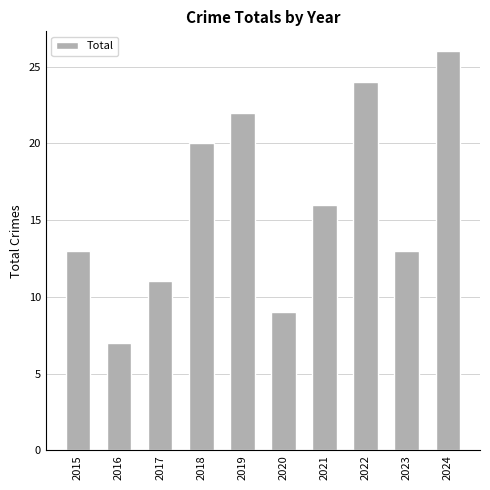

What is the sum of all values?

161